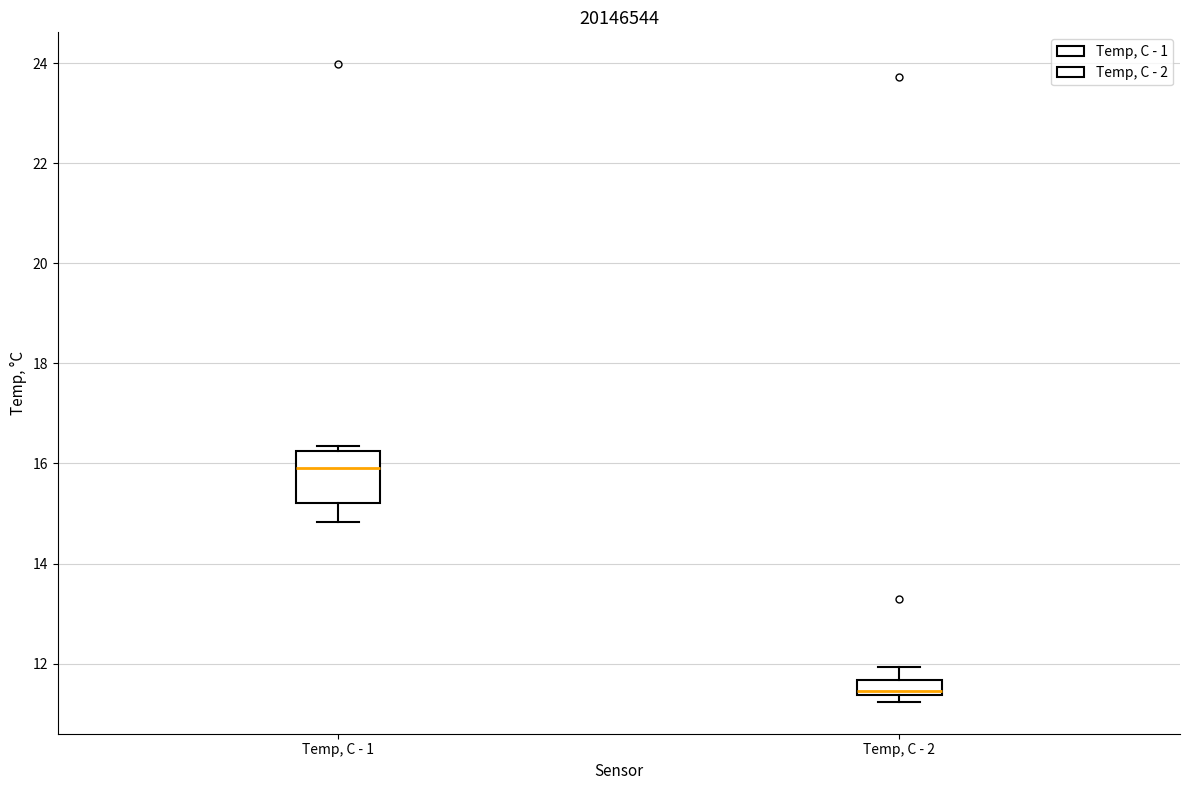

Comparing the boxes themselves (not the whiskers), which one is the tallest?

Temp, C - 1